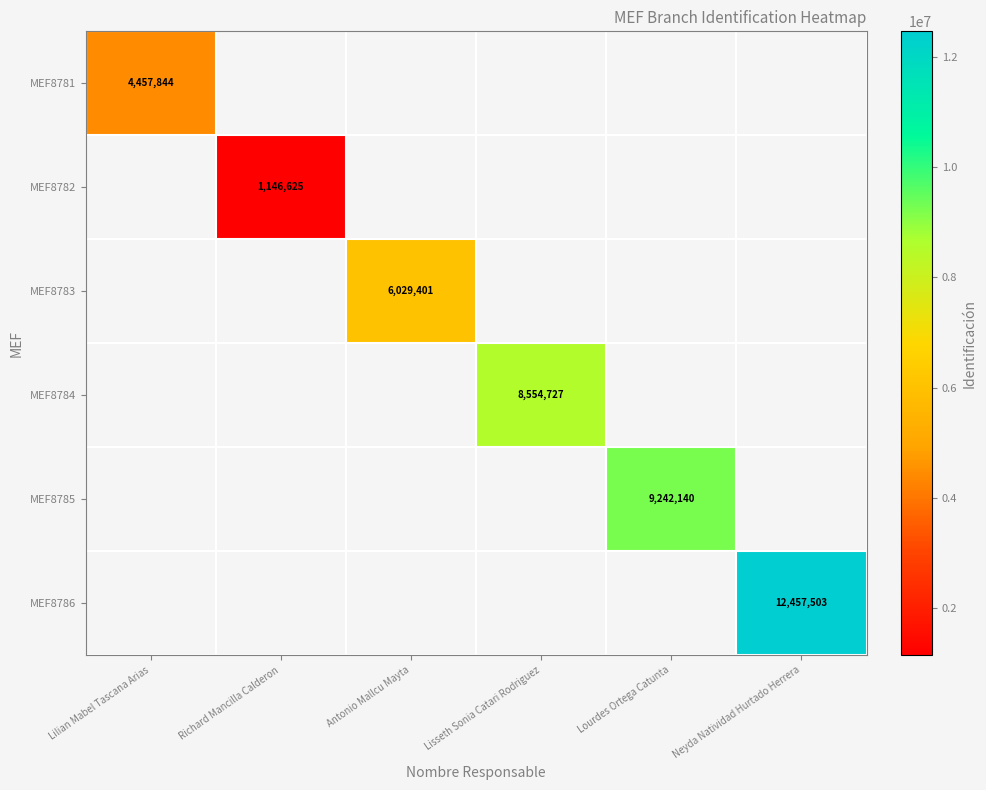

The value of MEF8782 at Richard Mancilla Calderon is 797124. True or false?

False